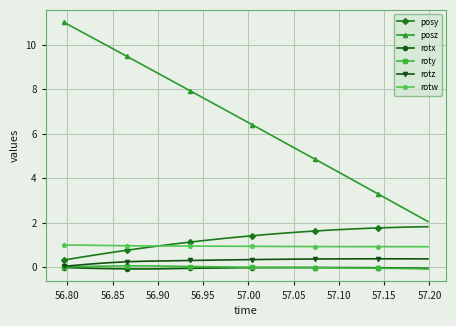

True or false: posz and rotz intersect in this chart.

False